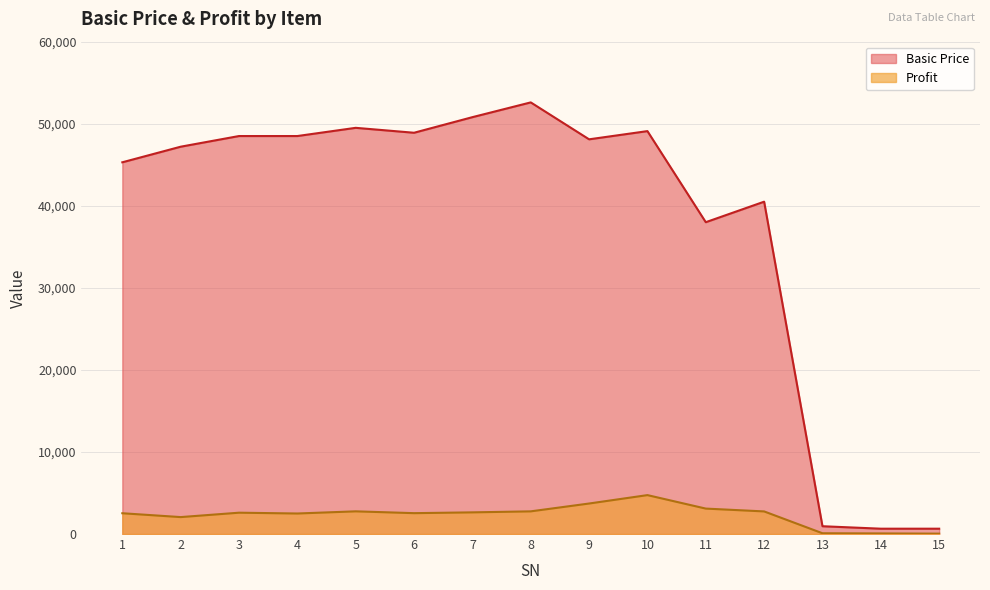

What is the average value of the Basic Price series?

37950.0